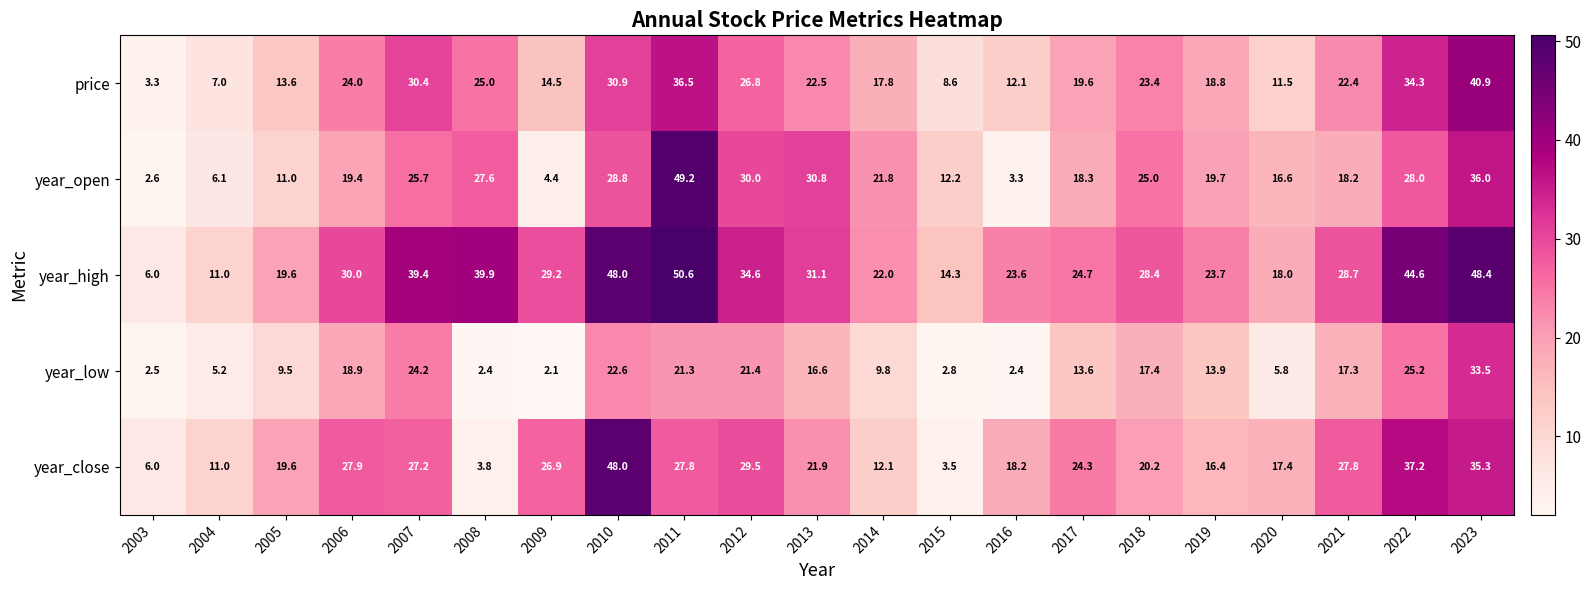

At which category is the sum across all series the highest?

2023